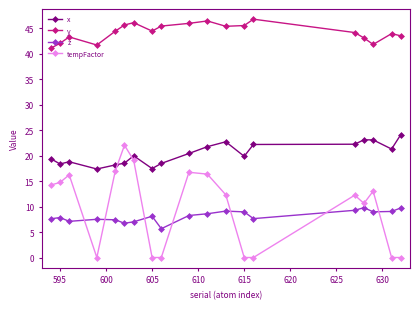

True or false: z and x cross at least once.

False